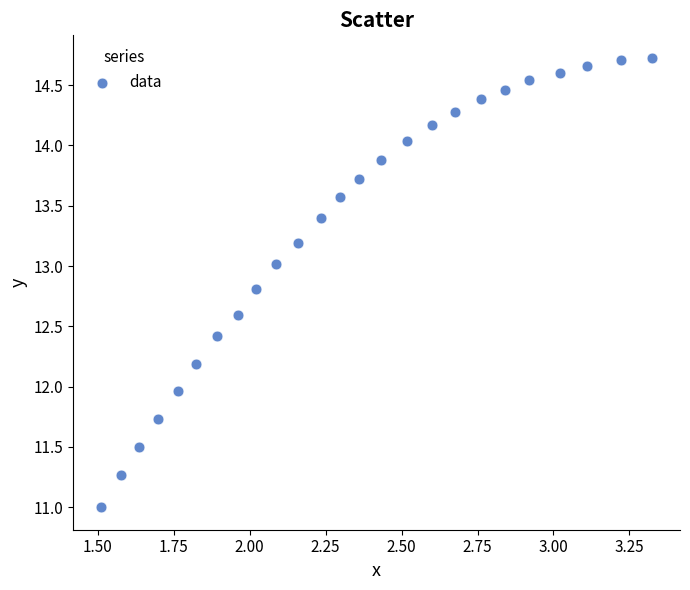

What is the range of X values (max minus min)?

1.8